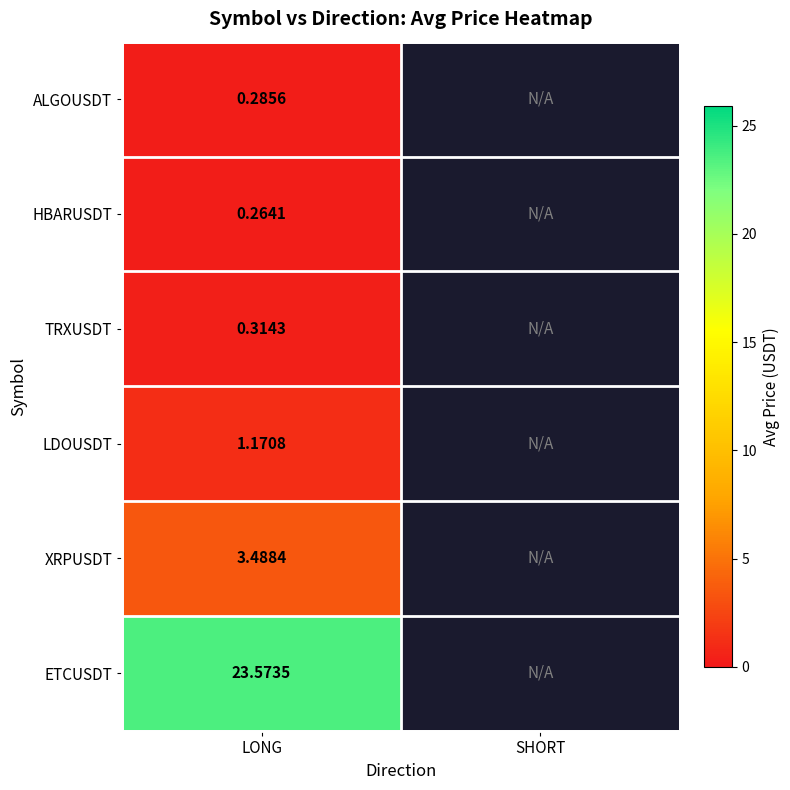

Is the value of HBARUSDT at LONG greater than the value of ETCUSDT at LONG?

No